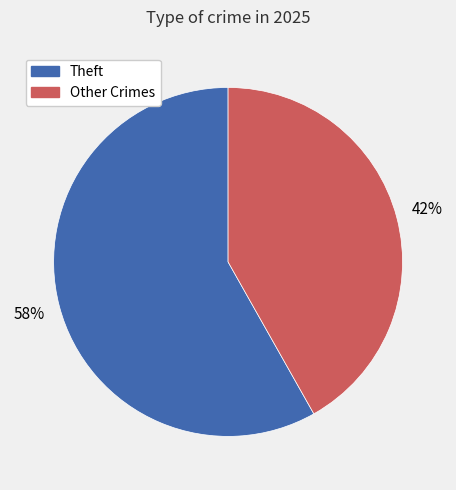

To the nearest percent, what is the difference between the largest and smallest slice percentages?

16%